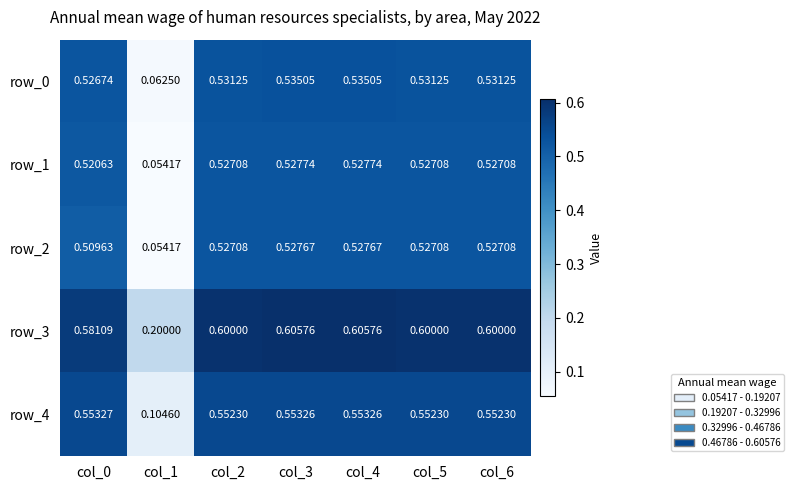

What value does the row_2 series have at col_3?

0.5